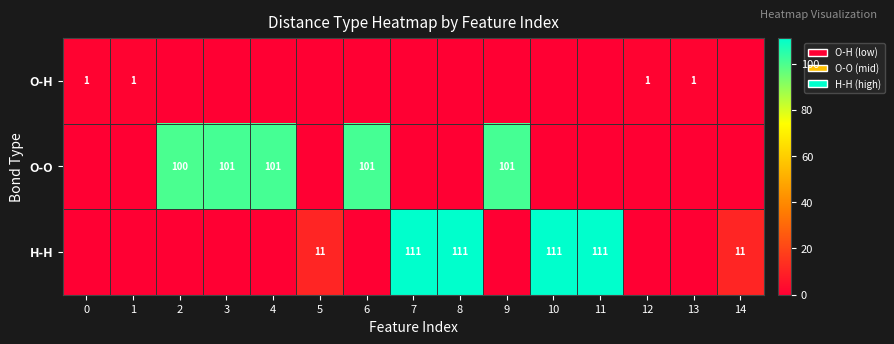

The O-O series shows 101 at 6. True or false?

True